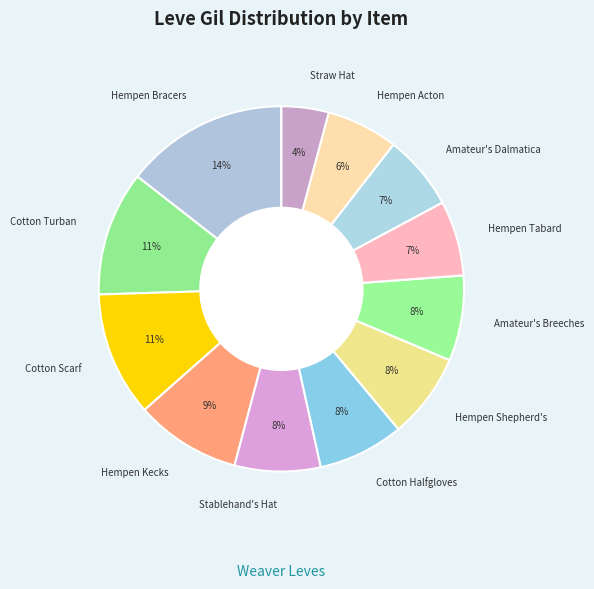

Do Hempen Tabard and Stablehand's Hat together represent more than half of the pie?

No